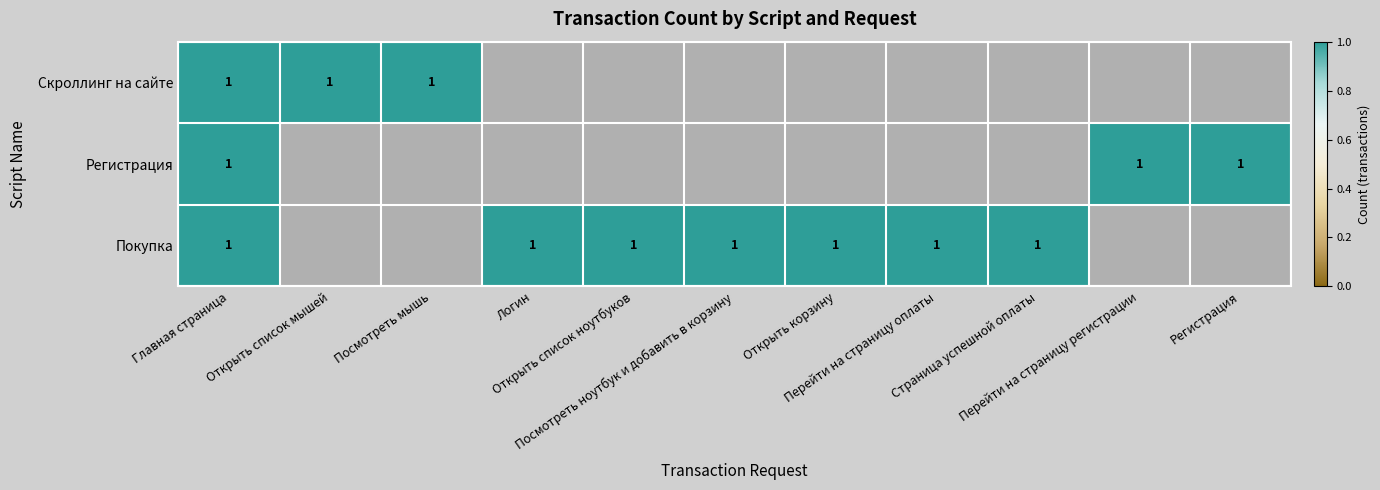

What is the total value across all series at Логин?

1